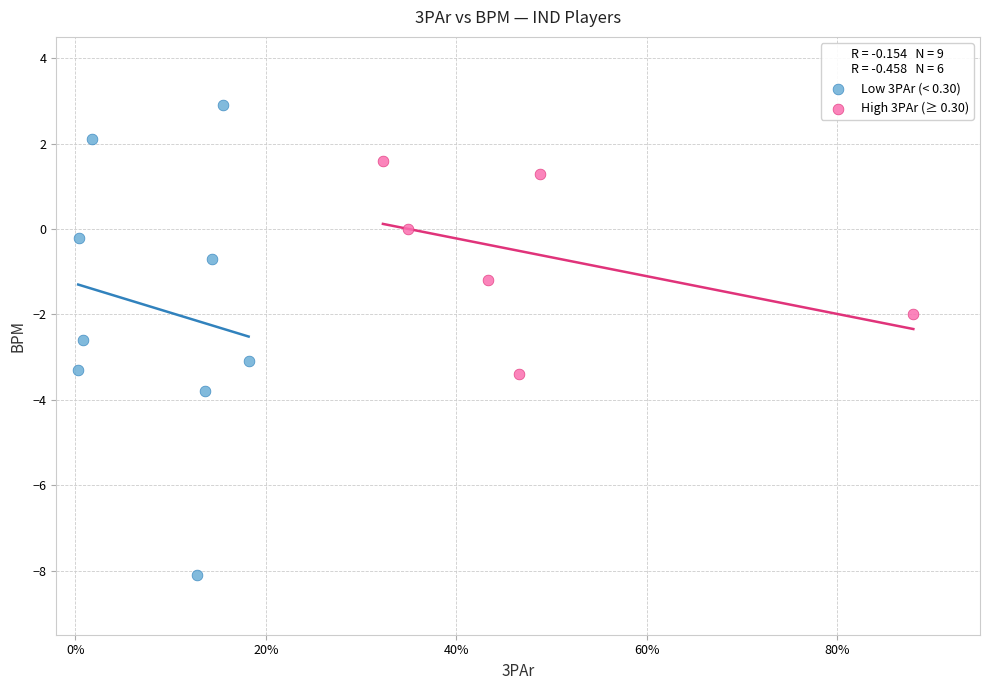

Which series contains the highest Y value?

Low 3PAr (< 0.30)